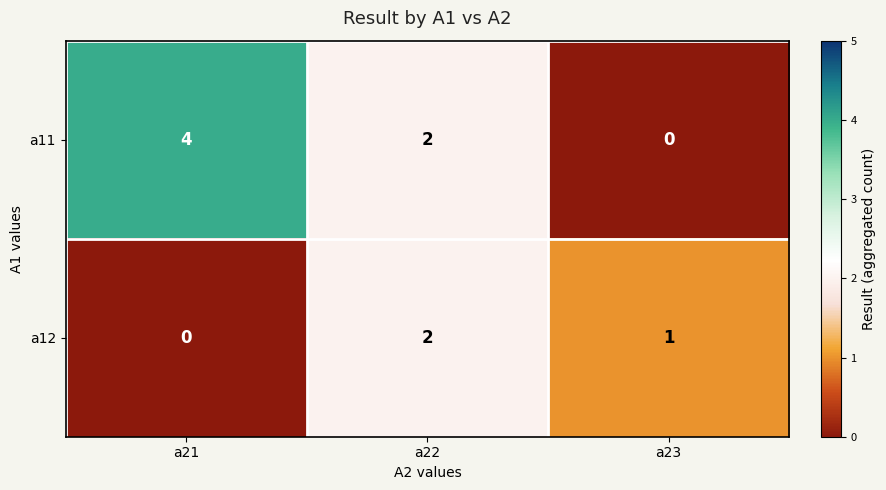

Is it true that a11 equals -3 at a23?

False